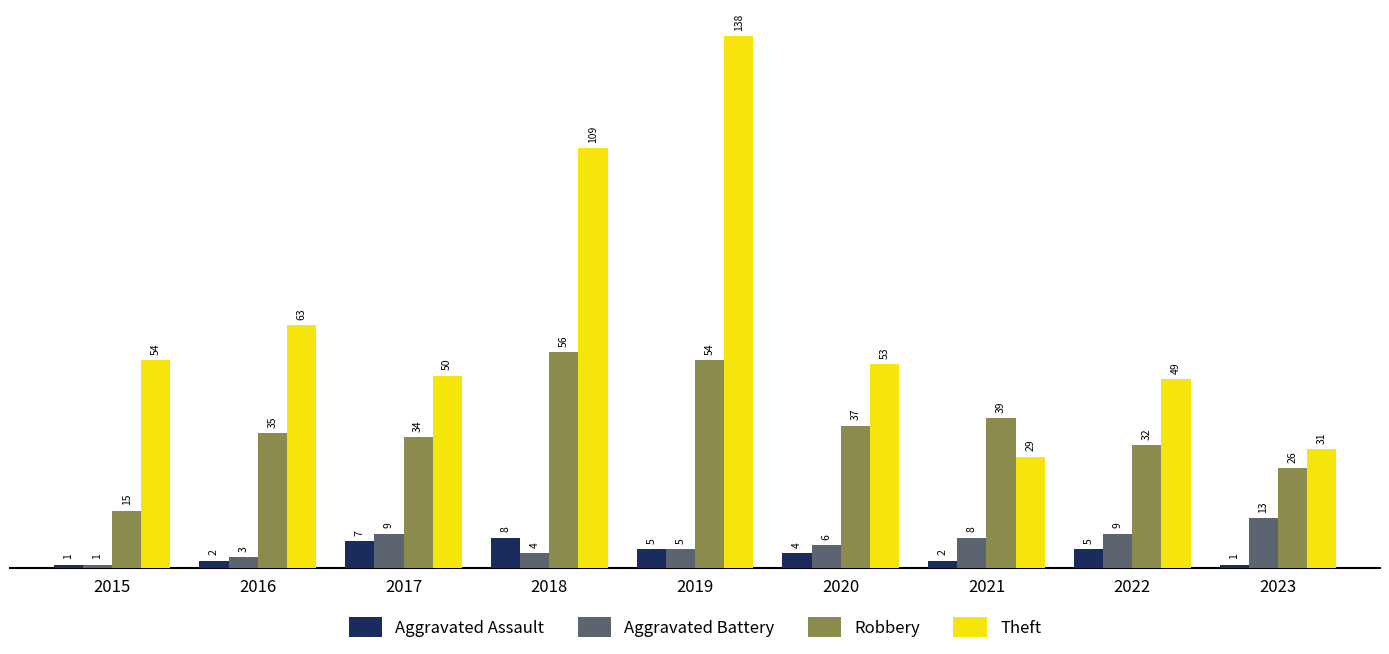

What are all the series names shown in the legend?

Aggravated Assault, Aggravated Battery, Robbery, Theft